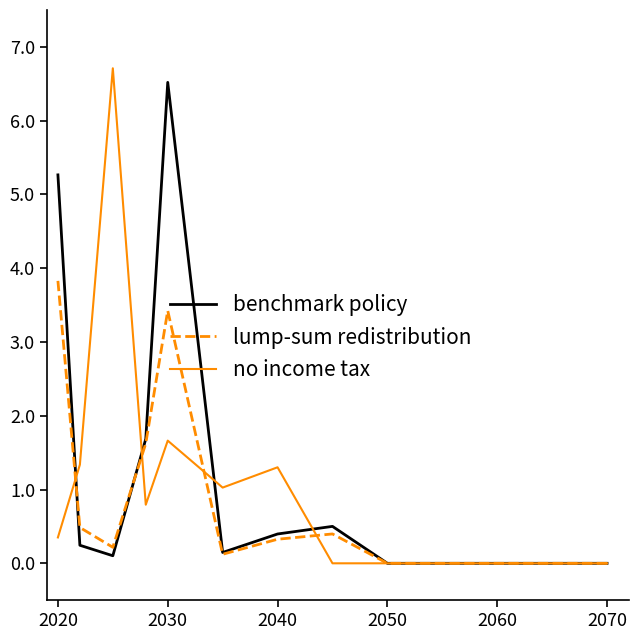

What are all the series names shown in the legend?

benchmark policy, lump-sum redistribution, no income tax